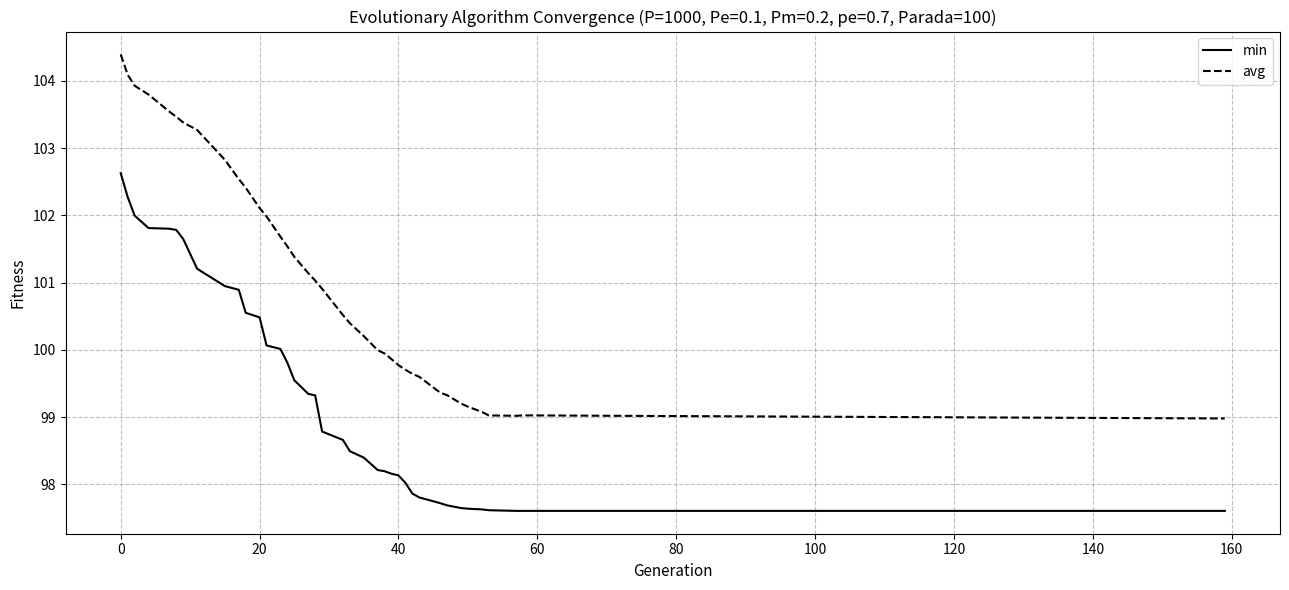

Rank the series by their average value, from highest to lowest.

avg, min